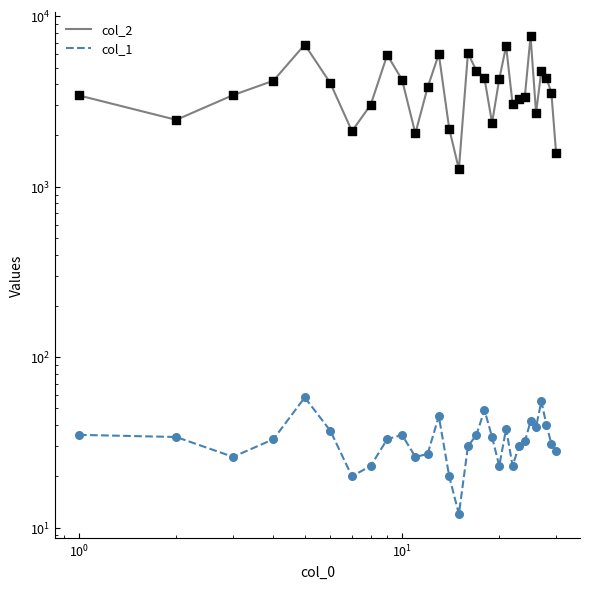

What are all the series names shown in the legend?

col_2, col_1